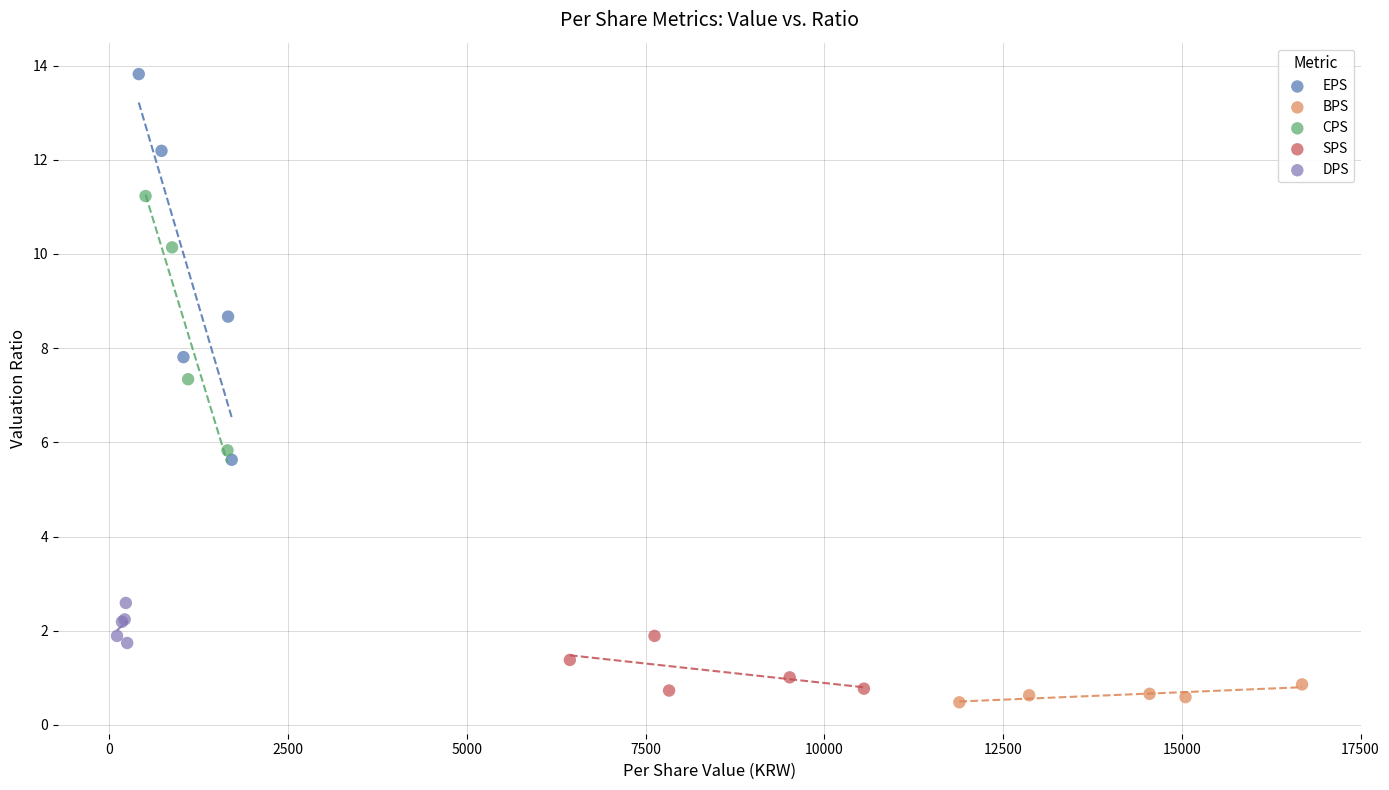

Which series contains the highest Y value?

EPS